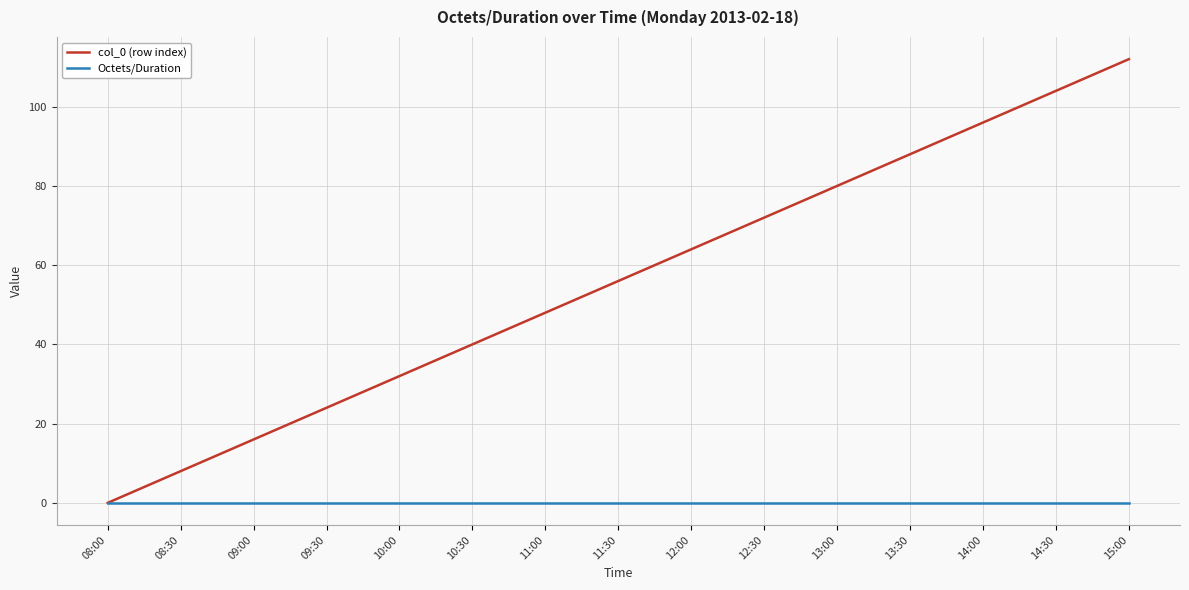

At 12:00, list the series in order from smallest to largest.

Octets/Duration, col_0 (row index)